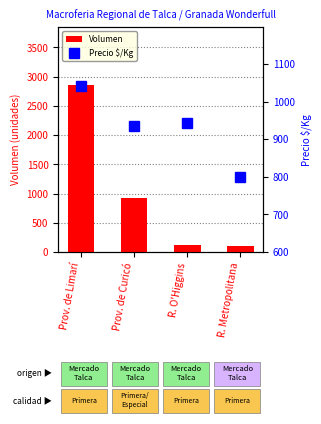

Which category has the lowest value across all series?

R. Metropolitana